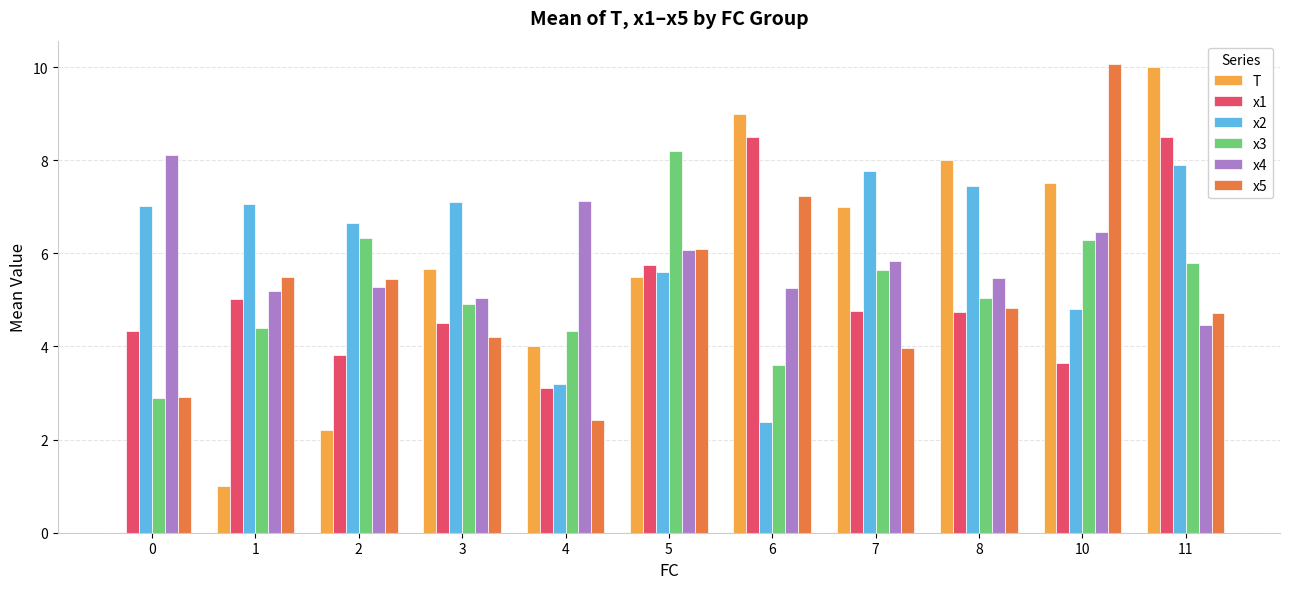

The value of x5 at 2 is 9.7. True or false?

False